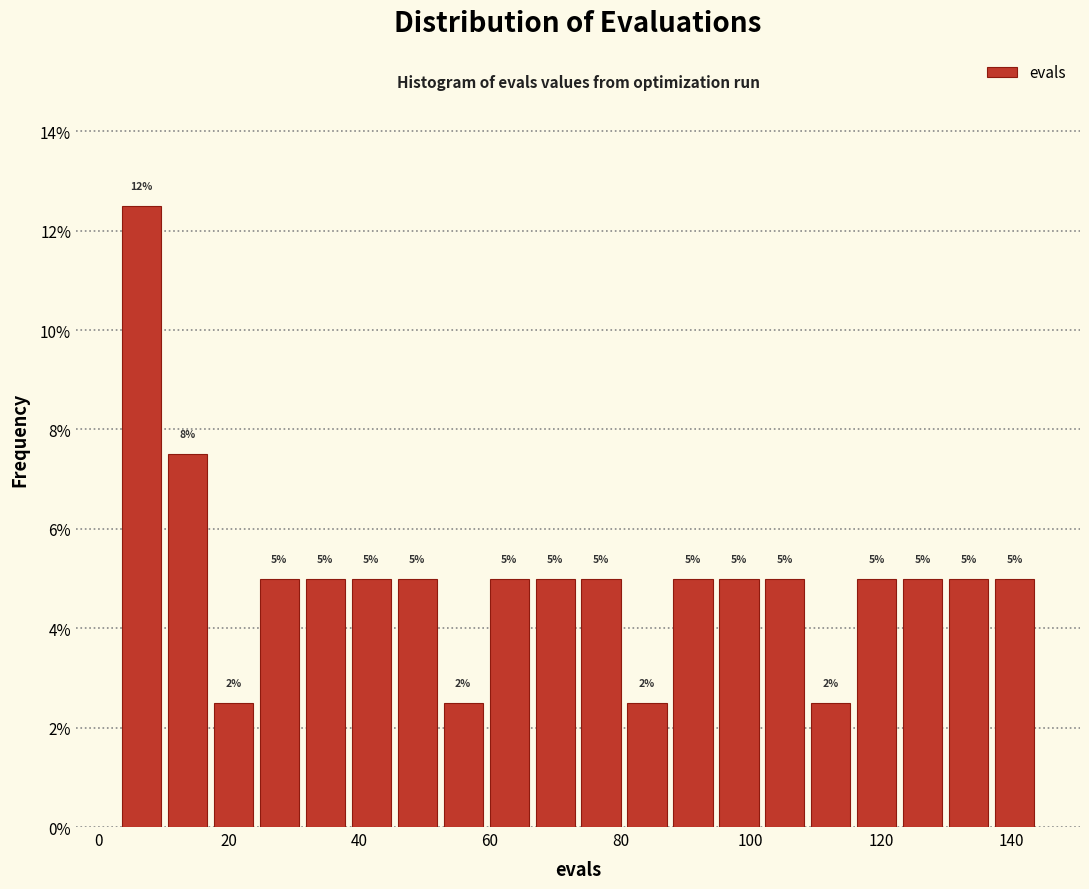

Around what value on the x-axis is the tallest bar? Give the approximate position of its centre, as read against the axis.

6